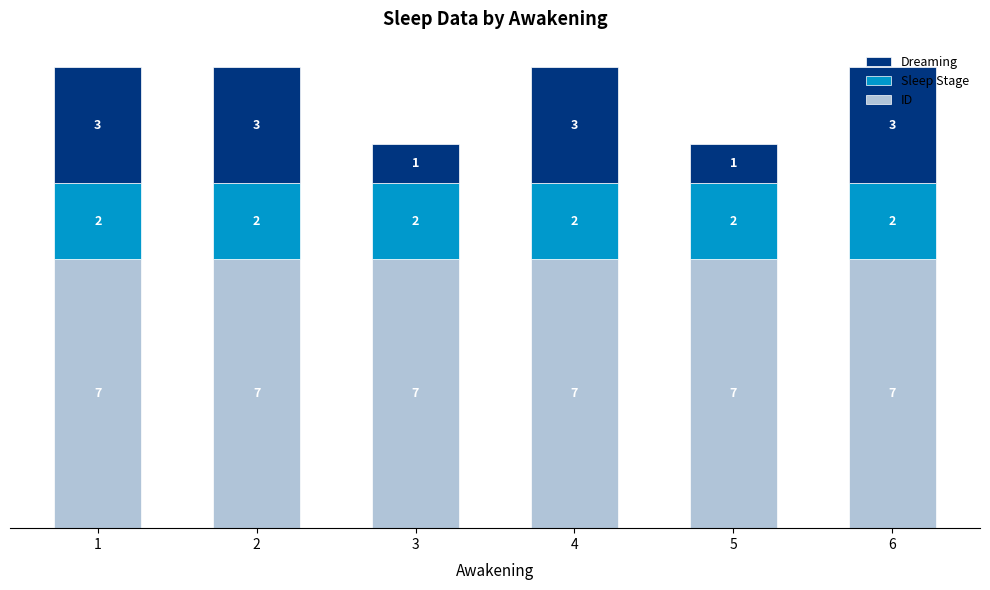

What is the sum of all ID values?

42